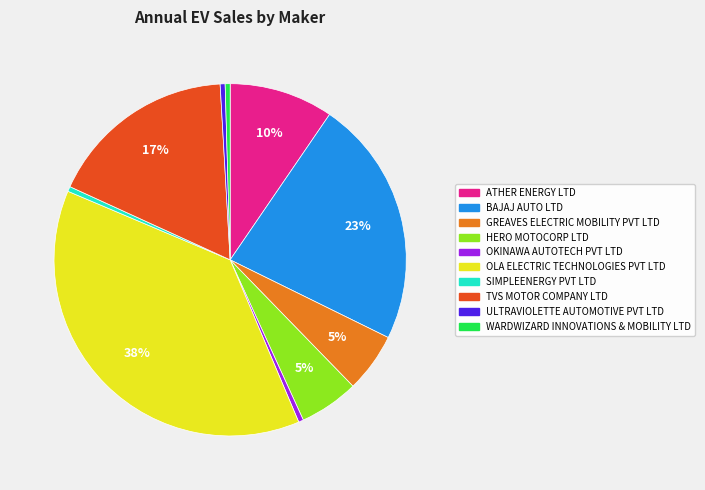

To the nearest percent, what is the difference between the OLA ELECTRIC TECHNOLOGIES PVT LTD and BAJAJ AUTO LTD slice percentages?

15%